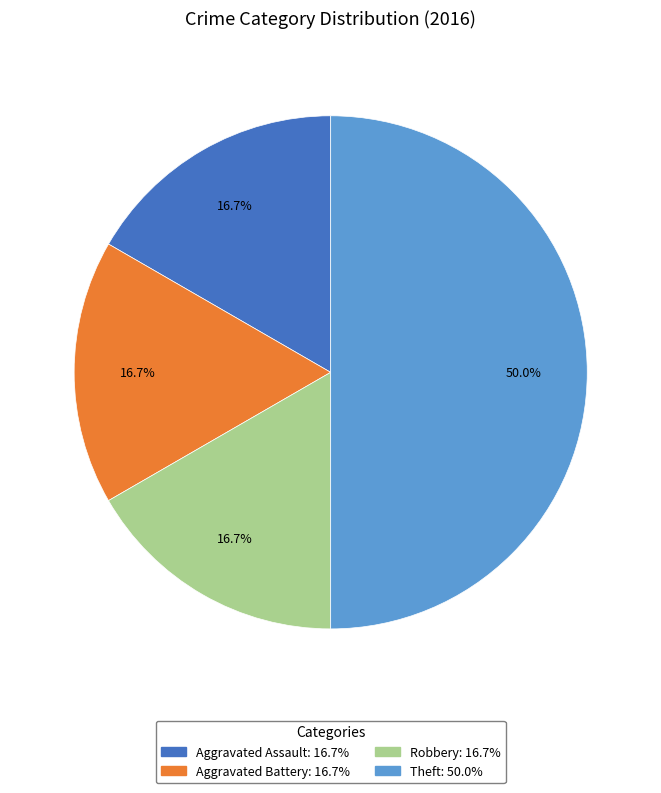

Which slice is the largest?

Theft